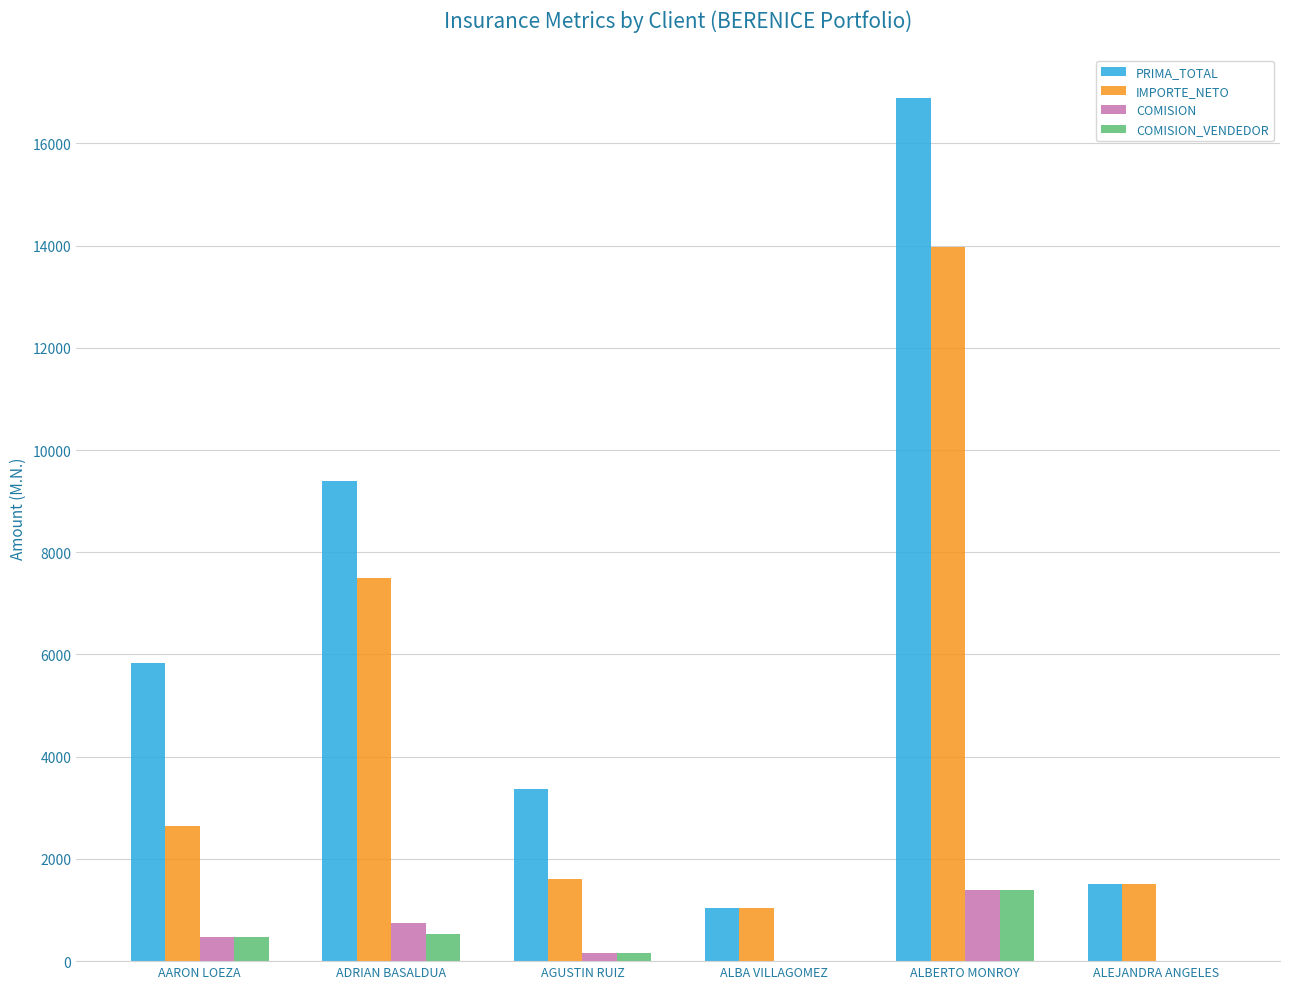

The value of PRIMA_TOTAL at ALBERTO MONROY is 16896.8. True or false?

True